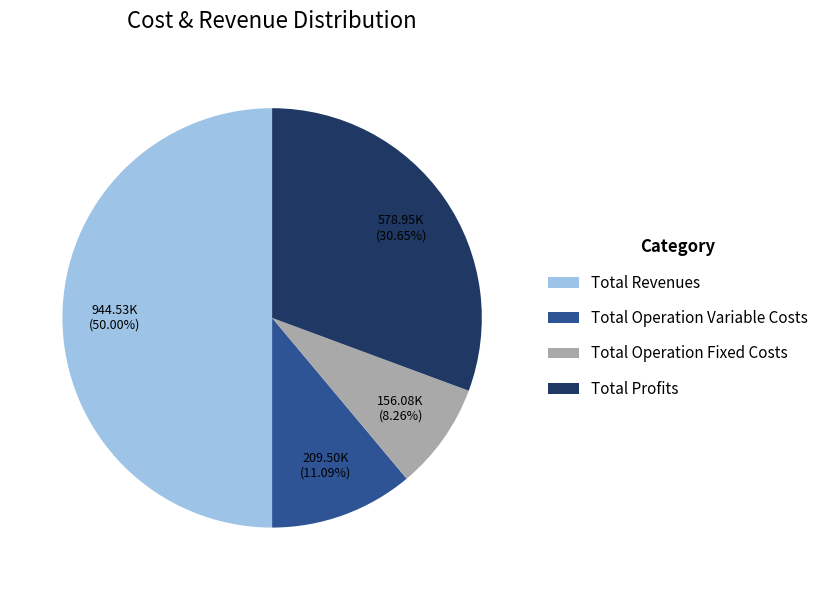

Which slice is the largest?

Total Revenues